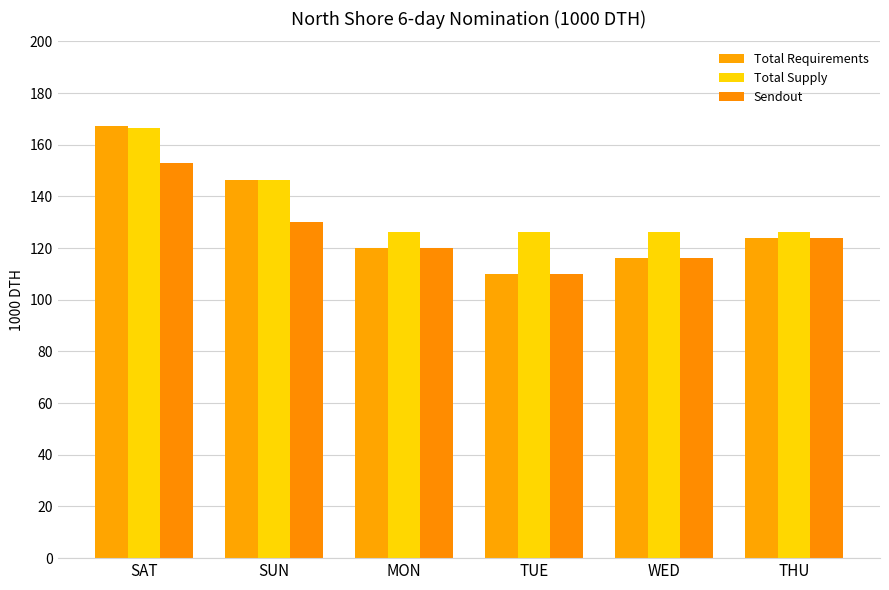

Where does the Sendout series first go above 124?

SAT